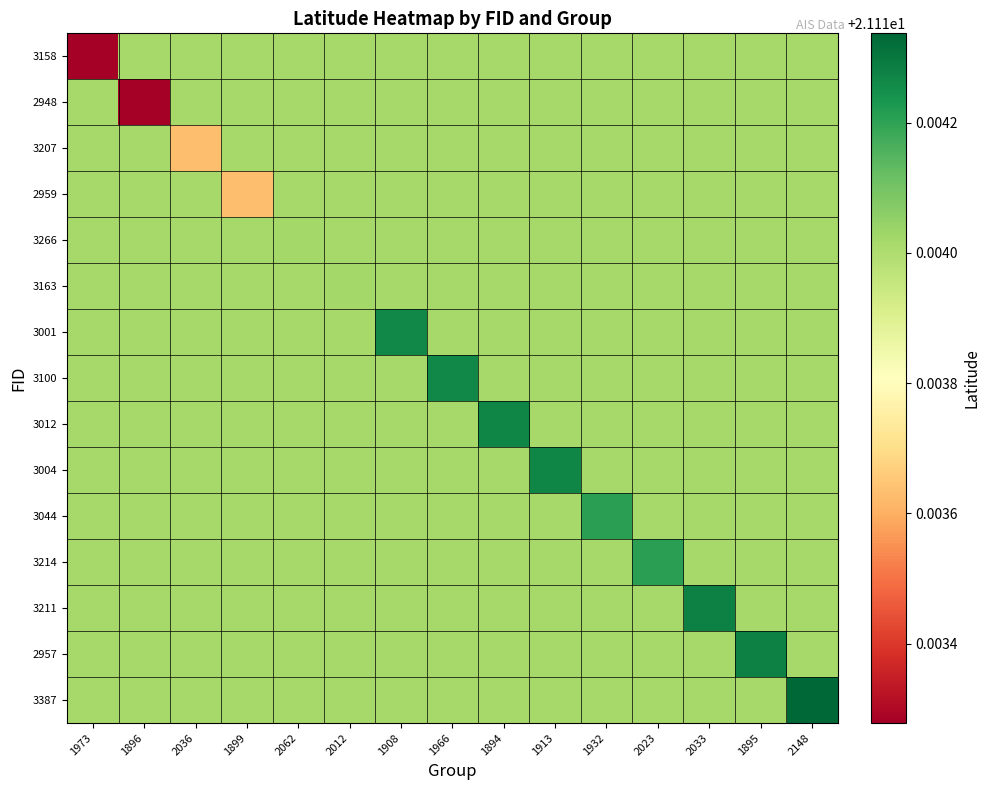

Between 2033 and 1913, which is larger?

2033